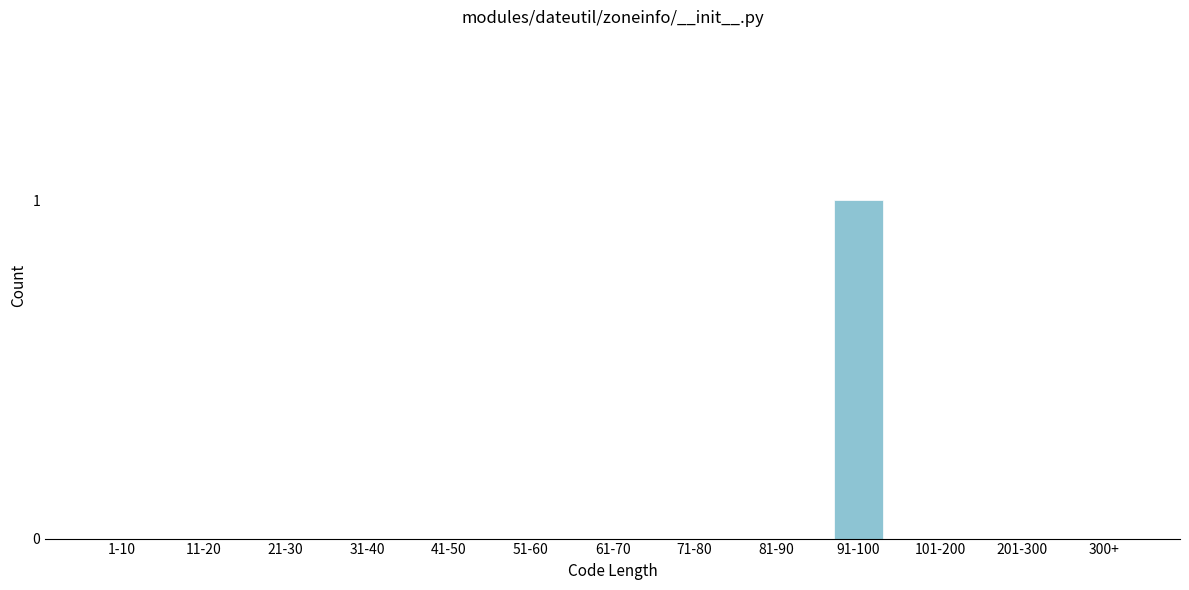

Reading right to left, extract all data points from this chart.

300+=0	201-300=0	101-200=0	91-100=1	81-90=0	71-80=0	61-70=0	51-60=0	41-50=0	31-40=0	21-30=0	11-20=0	1-10=0